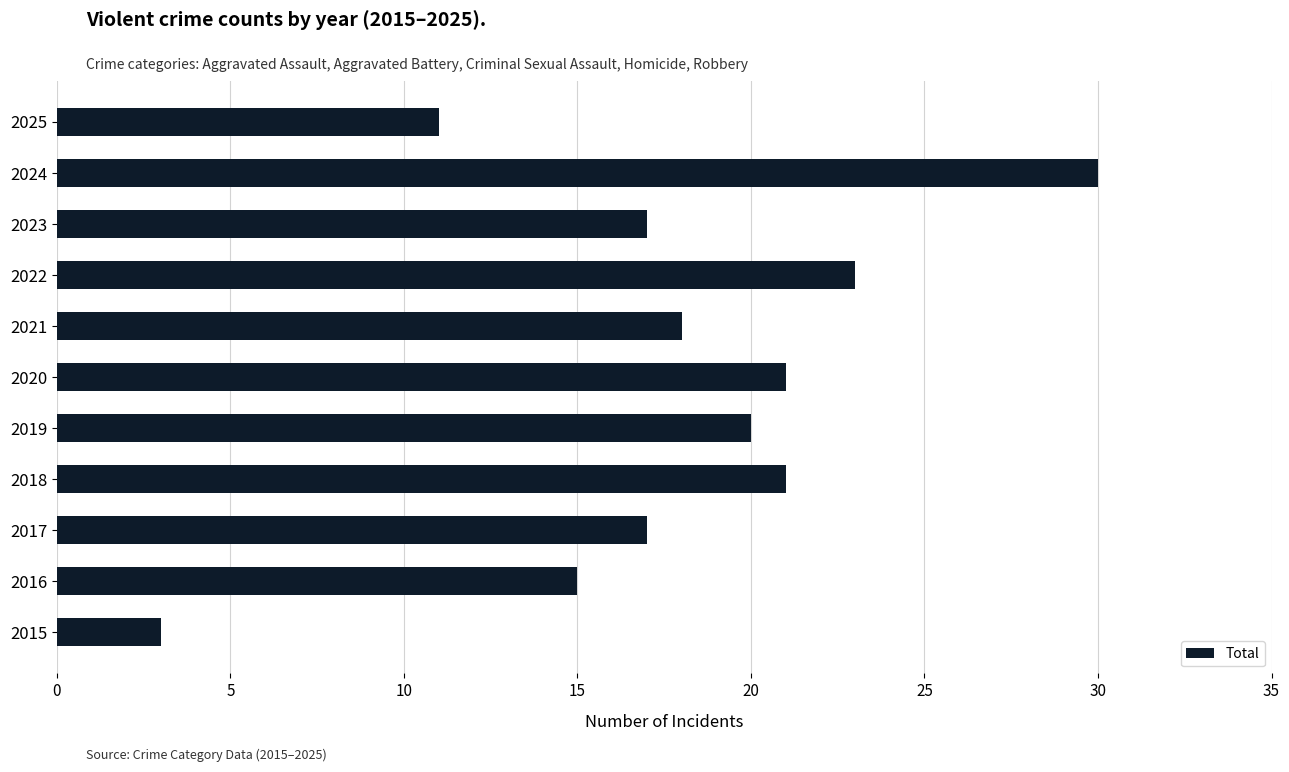

Which label corresponds to the largest value in the chart?

2024